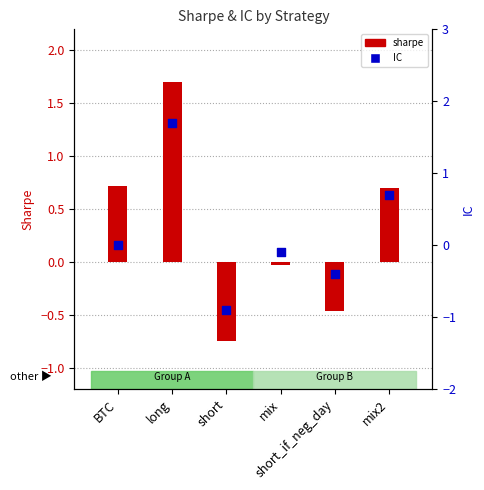

What is the total value across all series at mix2?

1.4